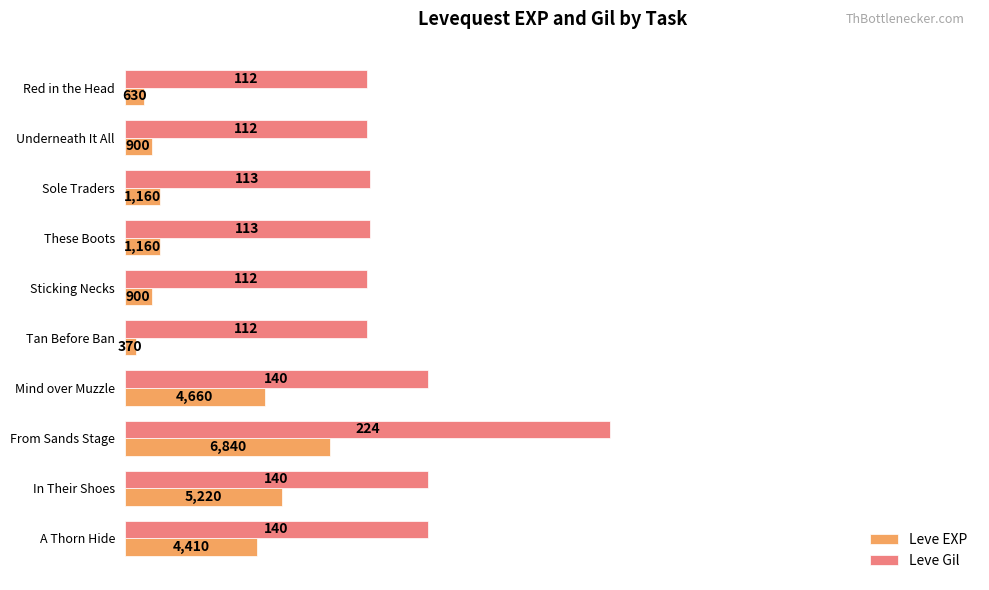

What are all the series names shown in the legend?

Leve EXP, Leve Gil